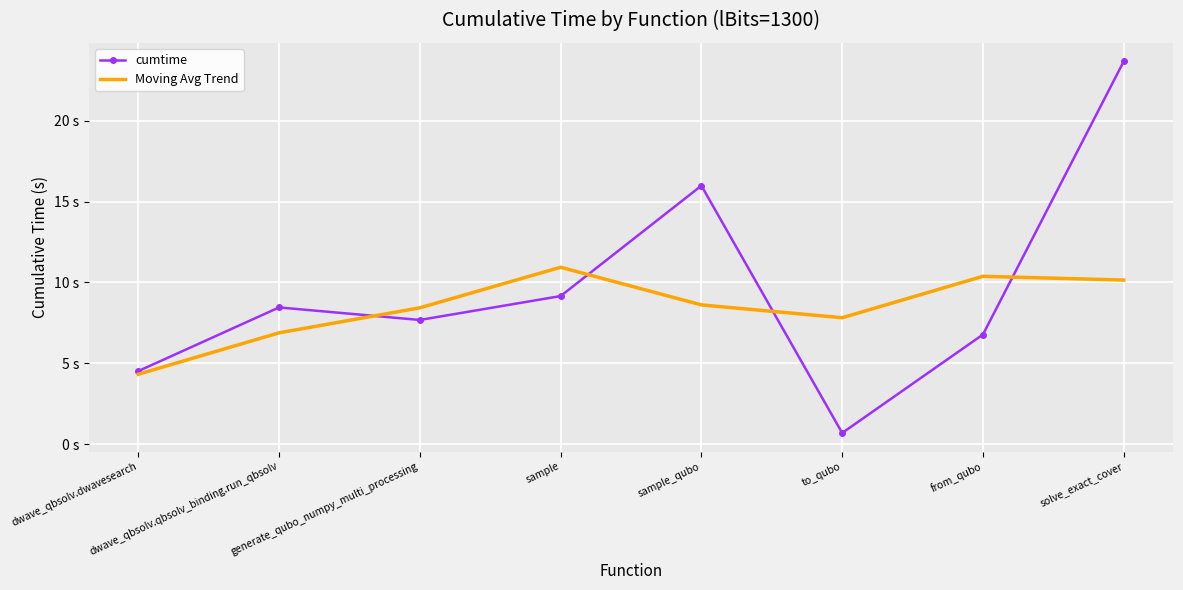

What are all the series names shown in the legend?

cumtime, Moving Avg Trend